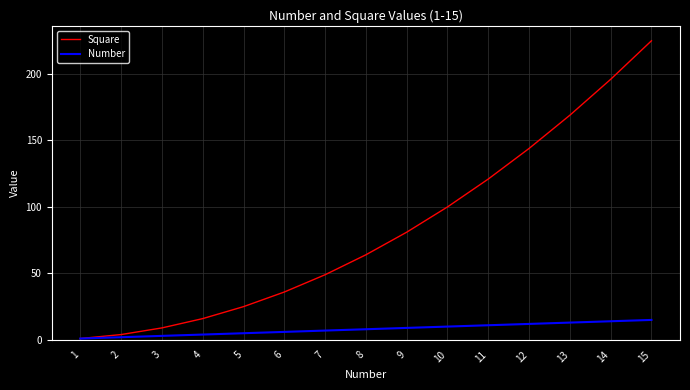

What is the sum of the Square values at 12 and 11?

265